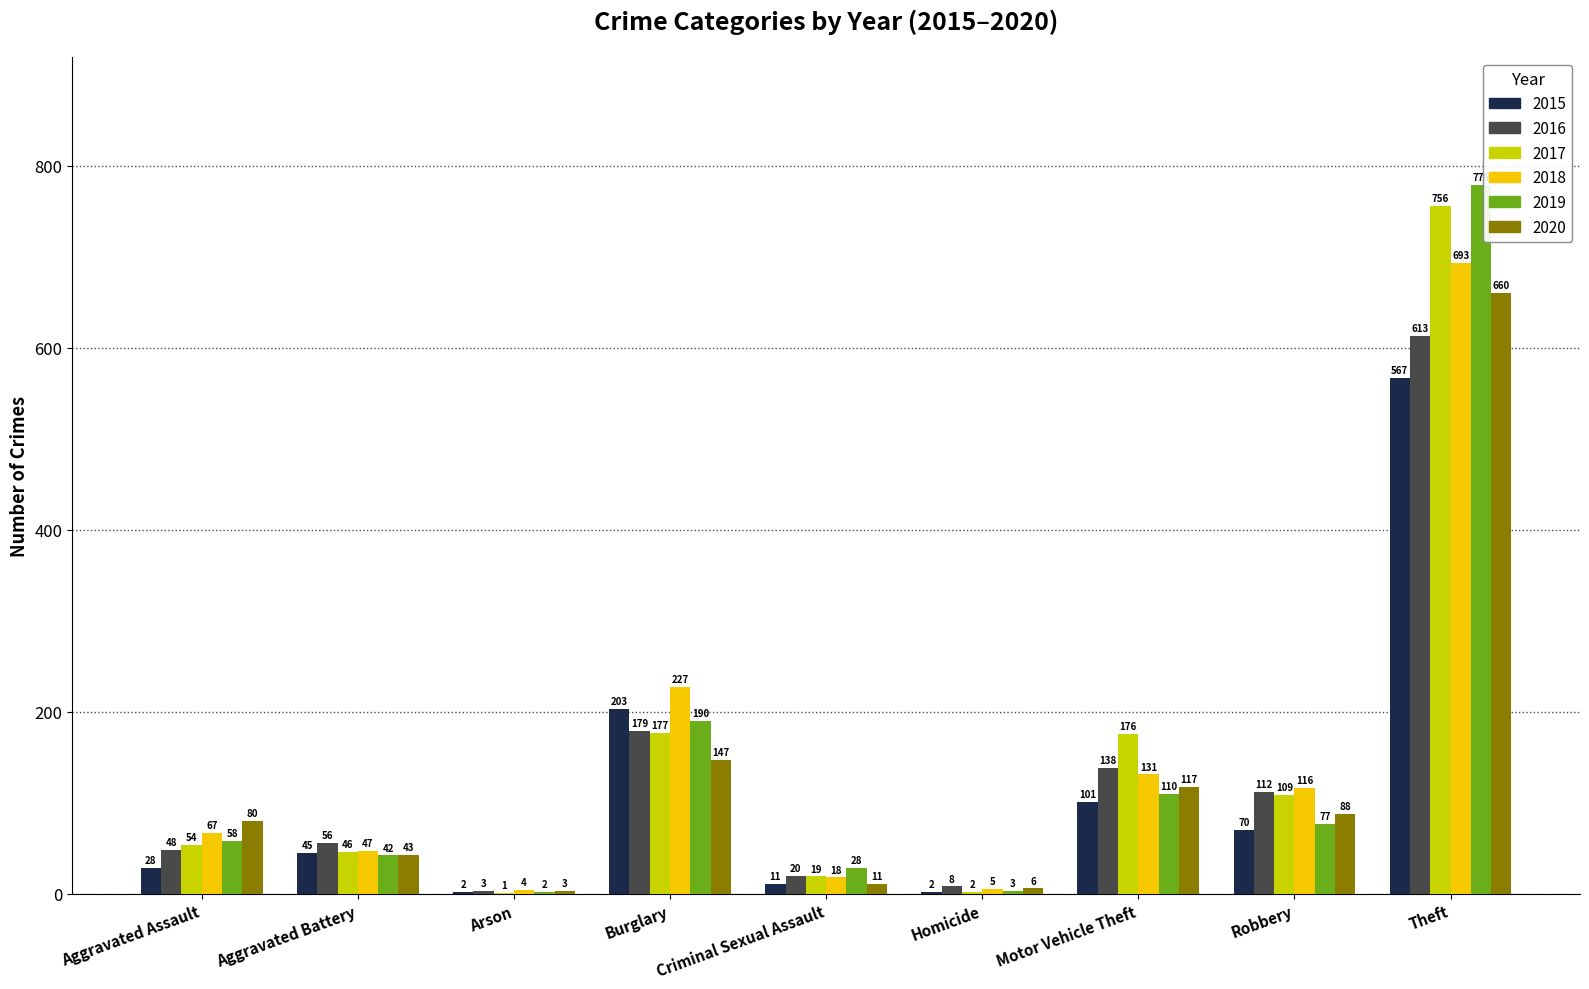

What is the sum of the 2016 values at Arson and Criminal Sexual Assault?

23